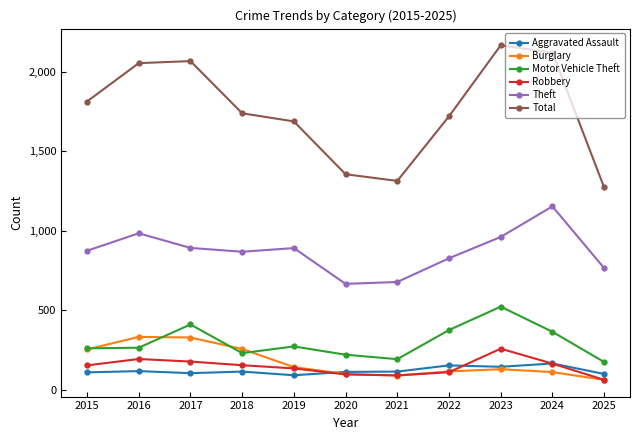

Does the chart display data point markers on the line(s)?

Yes